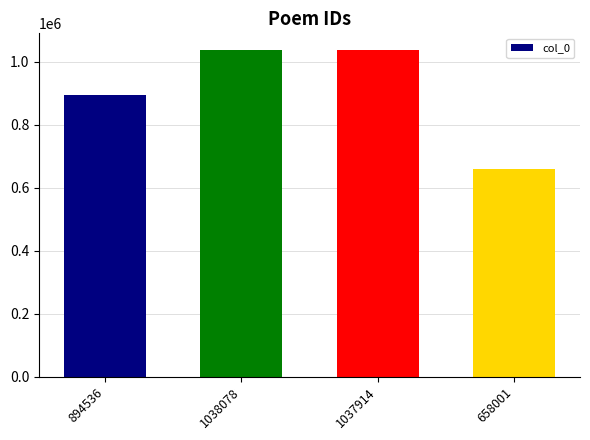

At which category does the chart reach its minimum across all series?

658001